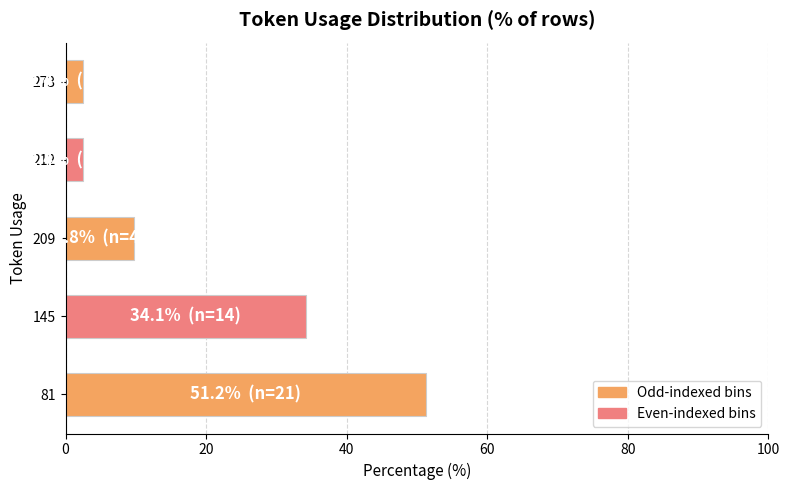

What is the average value?

20.0